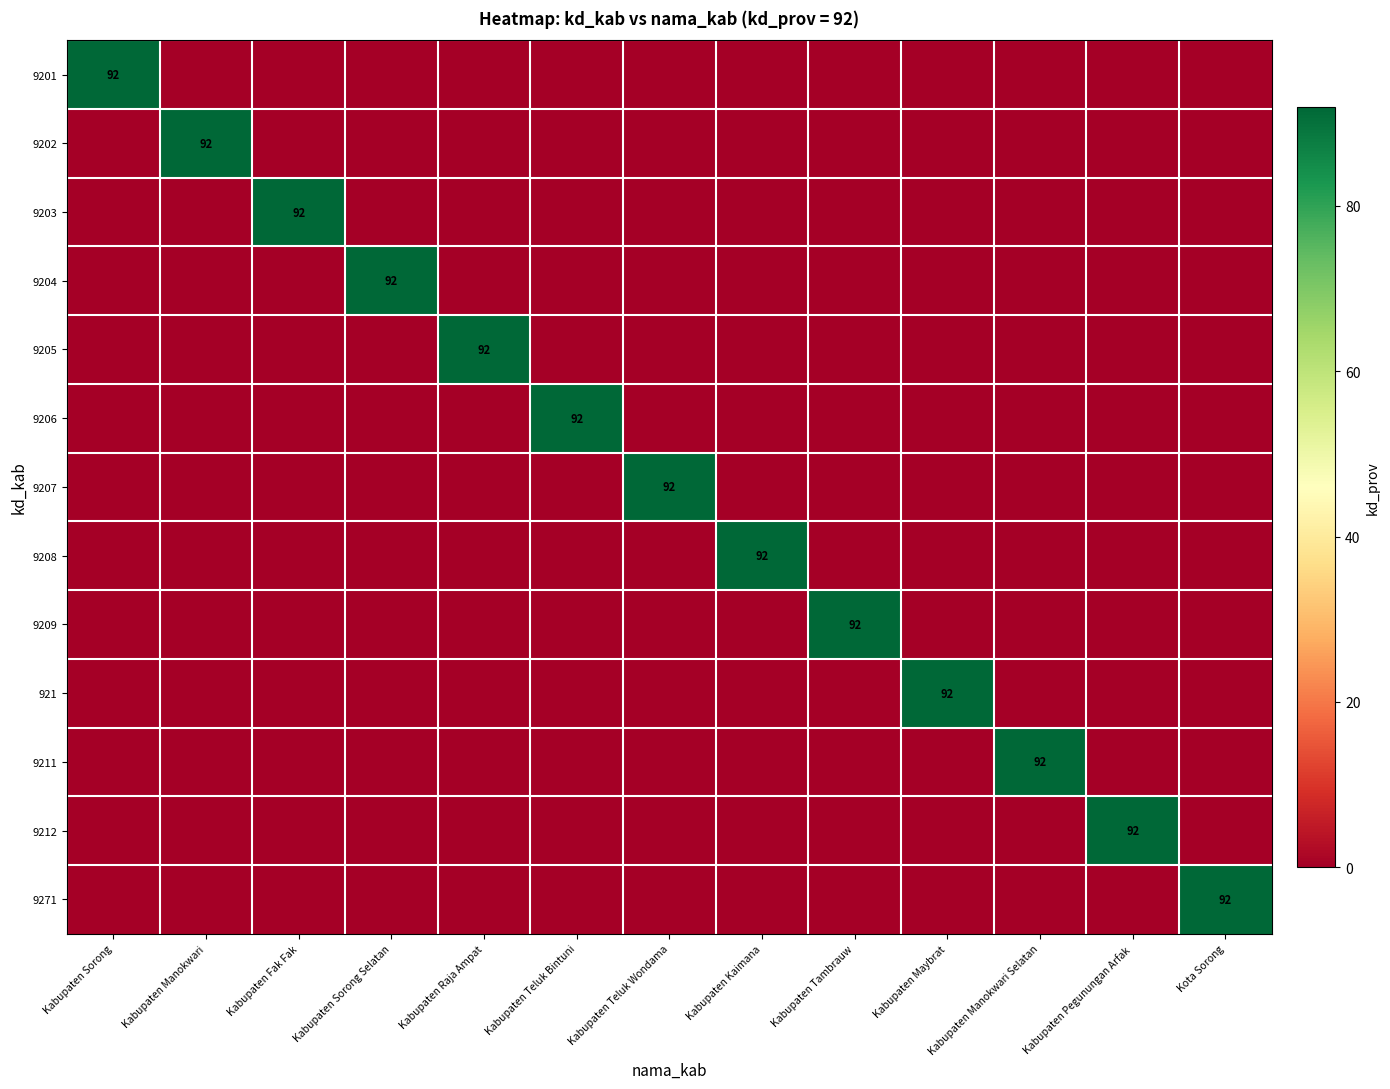

True or false: 9208 has a value of 92 at Kabupaten Kaimana.

True